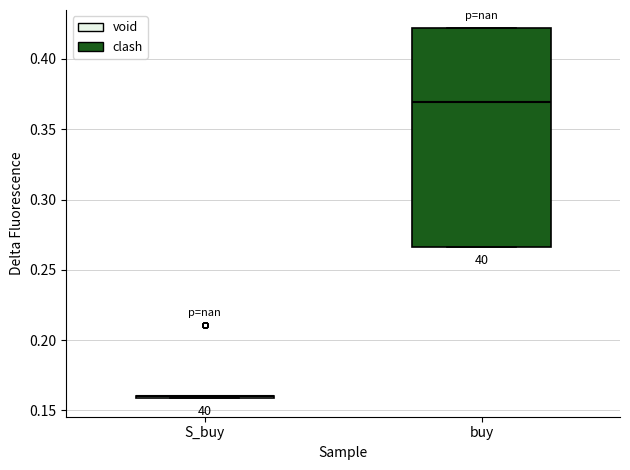

Which box is the tallest, from its lower edge to its upper edge?

buy